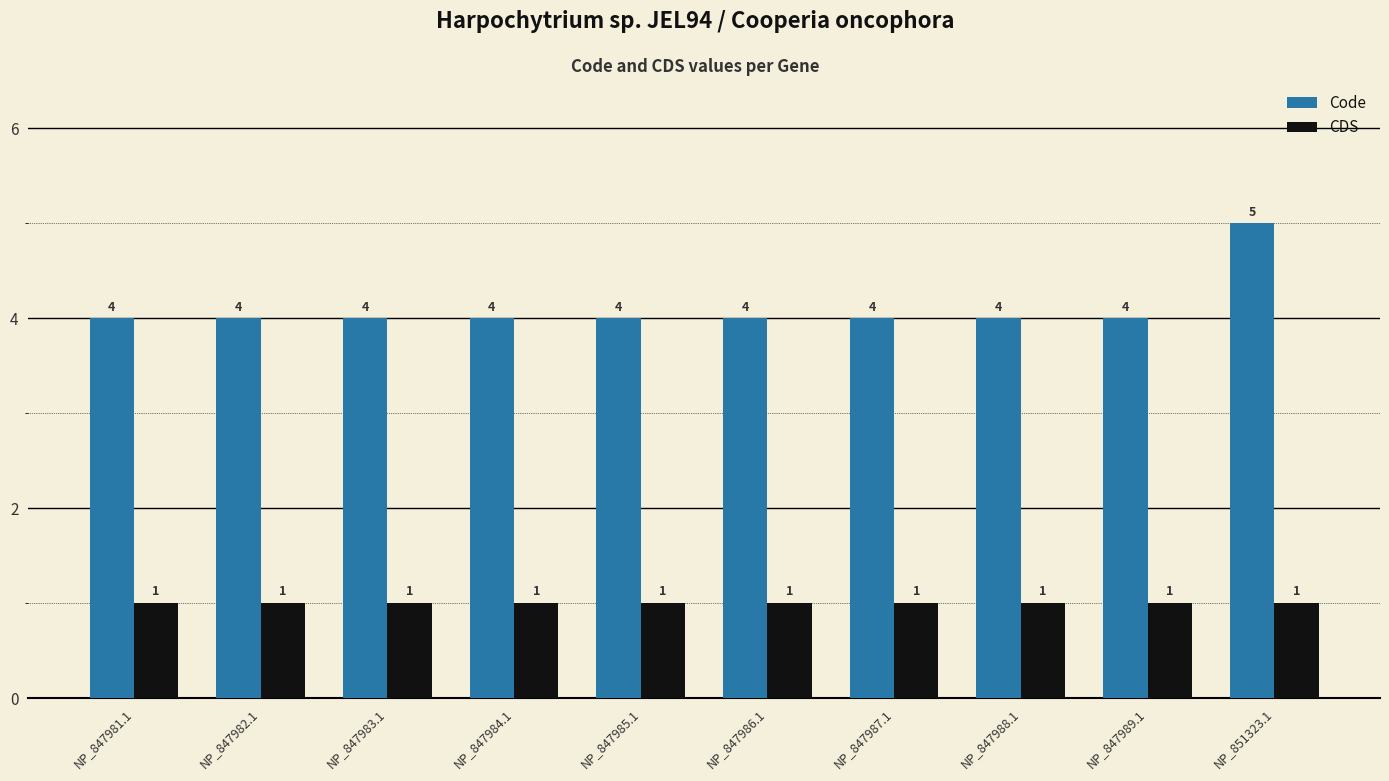

True or false: CDS has a value of 1 at NP_847985.1.

True